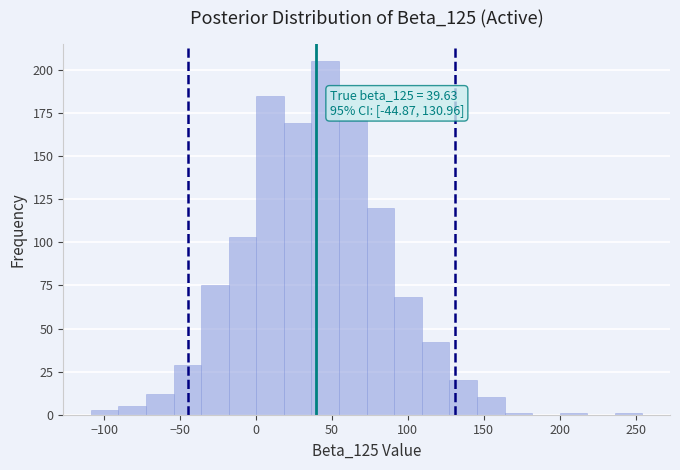

Read against the x-axis, roughly where is the centre of the tallest bar?

45